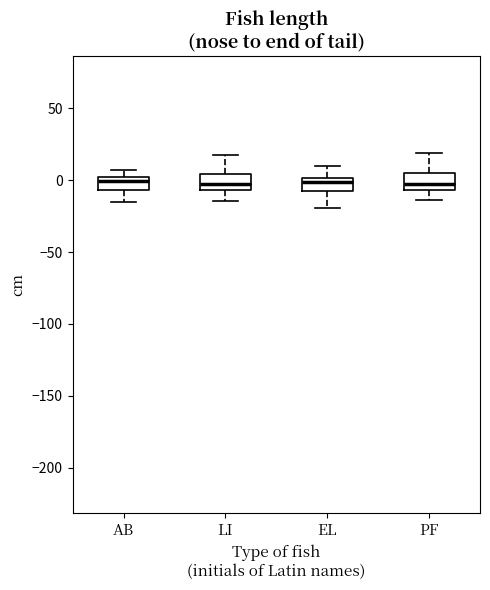

Reading left to right, read every box against the y-axis: the position of its median line, the range the box covers, and the ends of its whiskers. The values are not printed on the chart, so give them approximately, as read against the axis.

AB: median 0, box -5 to 5, whiskers -15 to 5 (just above the box's upper edge)
LI: median 0, box -5 to 5, whiskers -15 to 20
EL: median 0 (inside the box), box -5 to 0, whiskers -20 to 10
PF: median 0, box -5 to 5, whiskers -15 to 20